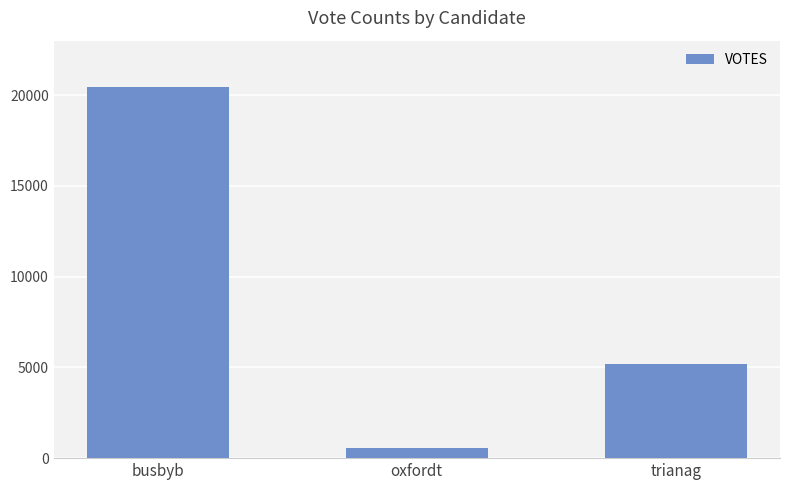

Does the chart contain any negative values?

No